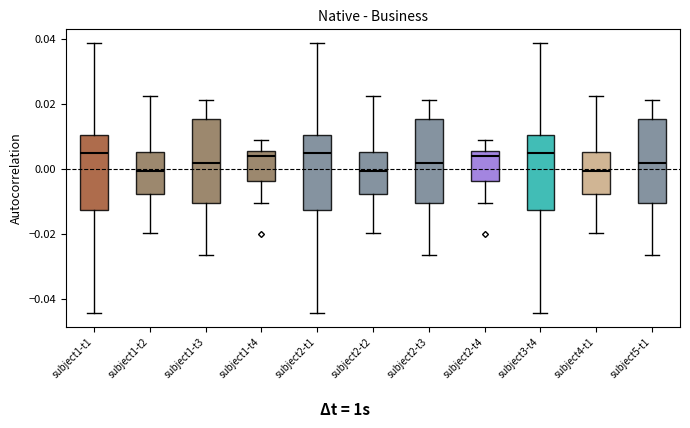

Reading left to right, read every box against the y-axis: the position of its median line, the range the box covers, and the ends of its whiskers. The values are not printed on the chart, so give them approximately, as read against the axis.

subject1-t1: median 0.004, box -0.012 to 0.010, whiskers -0.044 to 0.038
subject1-t2: median 0.000, box -0.008 to 0.006, whiskers -0.020 to 0.022
subject1-t3: median 0.002, box -0.010 to 0.016, whiskers -0.026 to 0.022
subject1-t4: median 0.004, box -0.004 to 0.006, whiskers -0.010 to 0.008
subject2-t1: median 0.004, box -0.012 to 0.010, whiskers -0.044 to 0.038
subject2-t2: median 0.000, box -0.008 to 0.006, whiskers -0.020 to 0.022
subject2-t3: median 0.002, box -0.010 to 0.016, whiskers -0.026 to 0.022
subject2-t4: median 0.004, box -0.004 to 0.006, whiskers -0.010 to 0.008
subject3-t4: median 0.004, box -0.012 to 0.010, whiskers -0.044 to 0.038
subject4-t1: median 0.000, box -0.008 to 0.006, whiskers -0.020 to 0.022
subject5-t1: median 0.002, box -0.010 to 0.016, whiskers -0.026 to 0.022